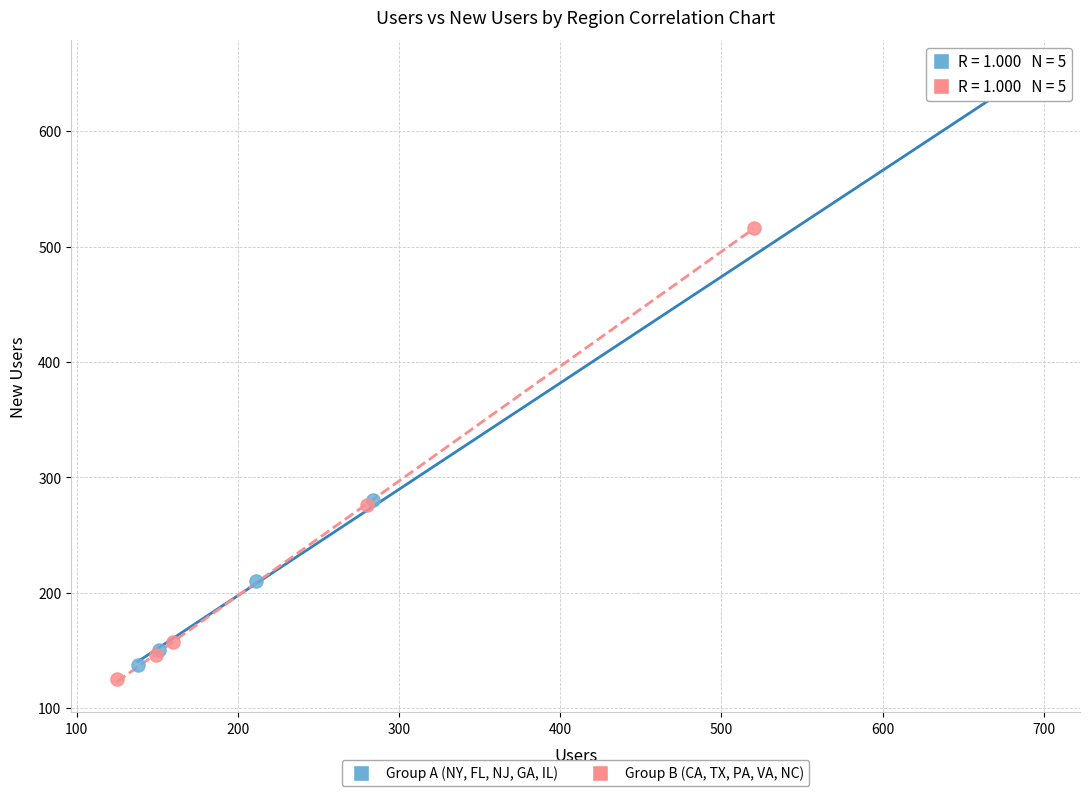

Which series reaches the maximum Y coordinate?

Group A (NY, FL, NJ, GA, IL)